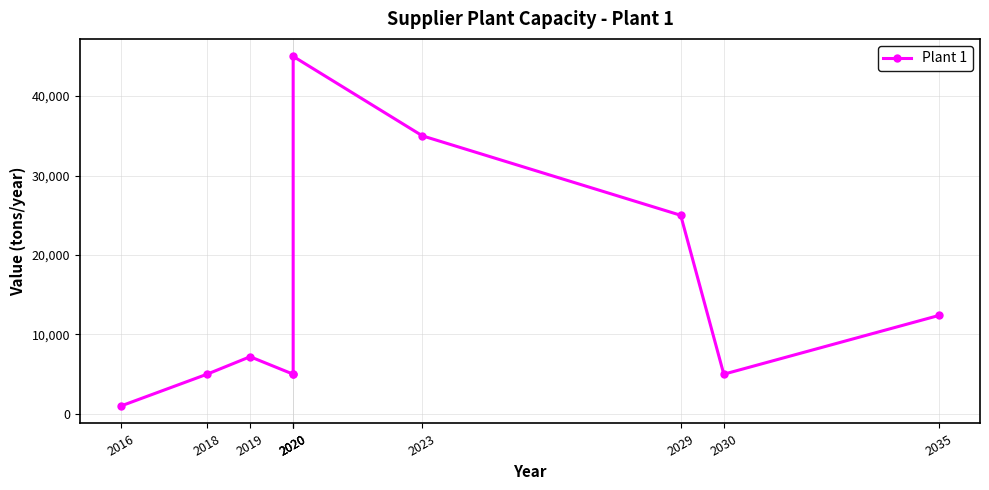

Read the value at 2023.

35000